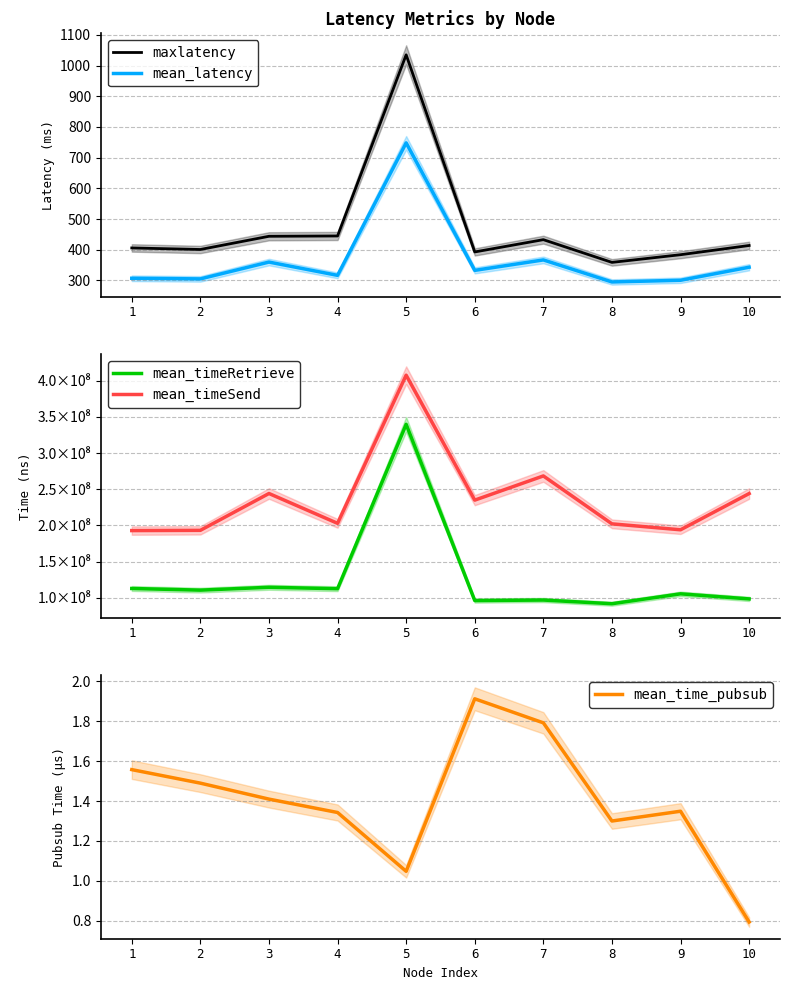

At which label is mean_timeSend closest to 300195151?

7